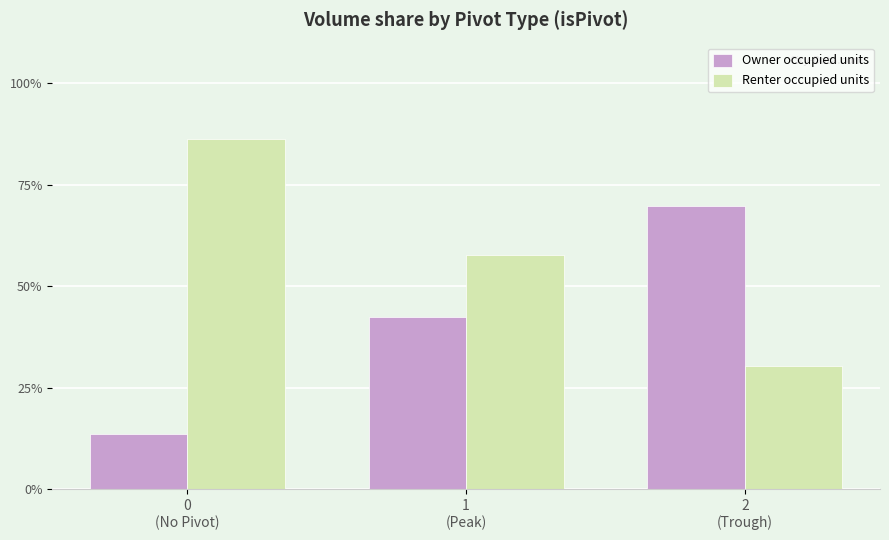

At how many categories does at least one series exceed 38?

3